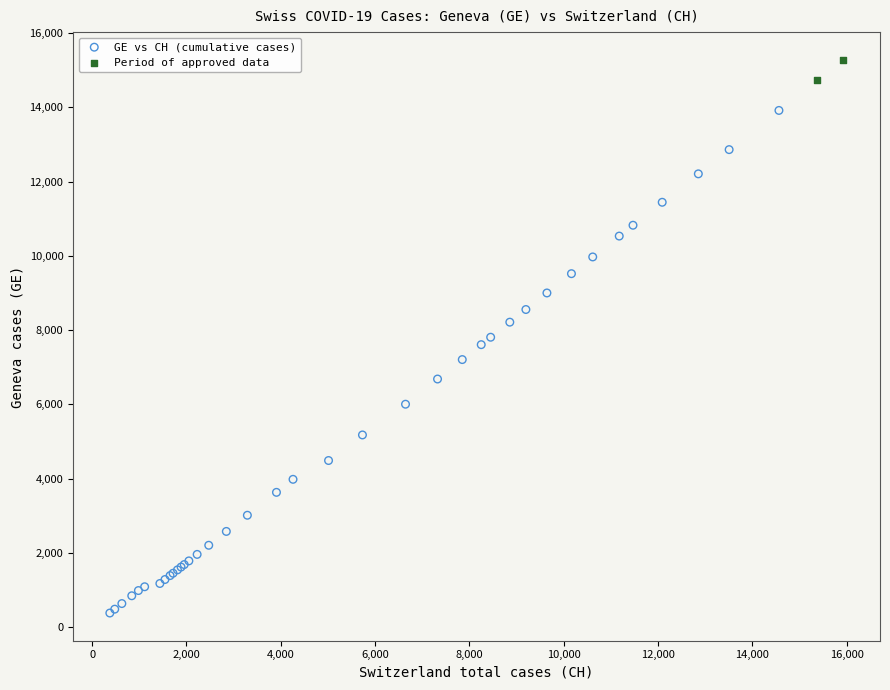

What are all the series names shown in the legend?

GE vs CH (cumulative cases), Period of approved data